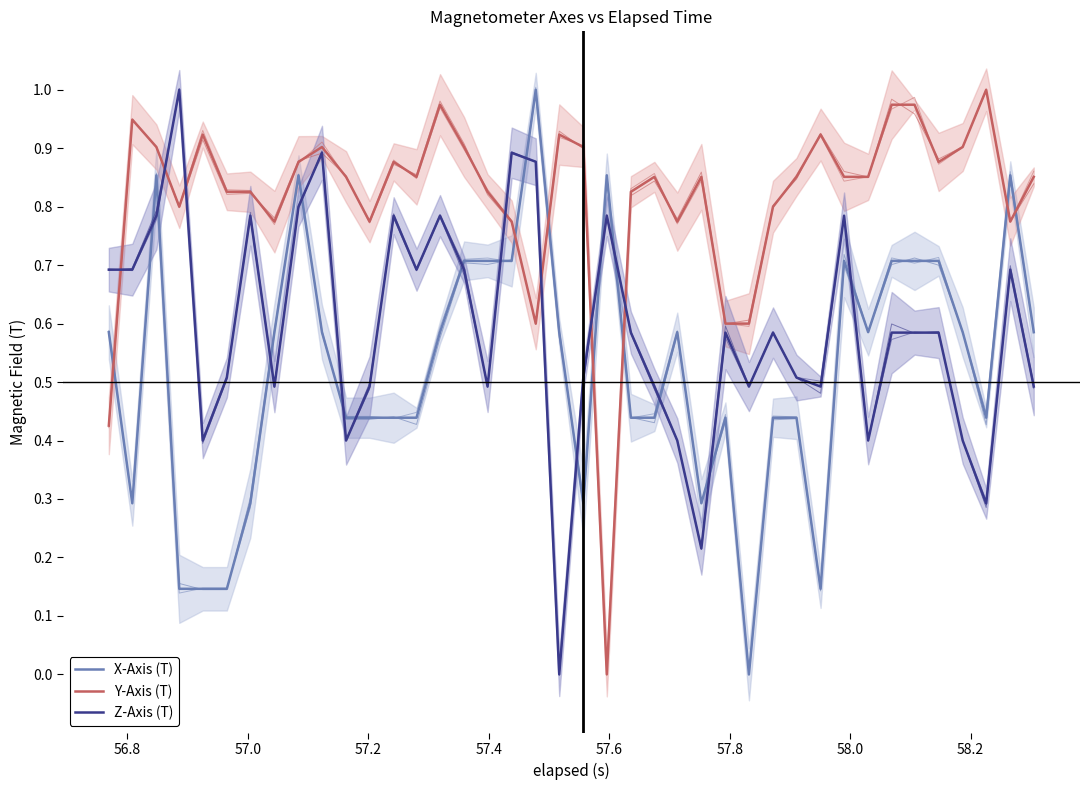

How many lines are shown in the chart?

3